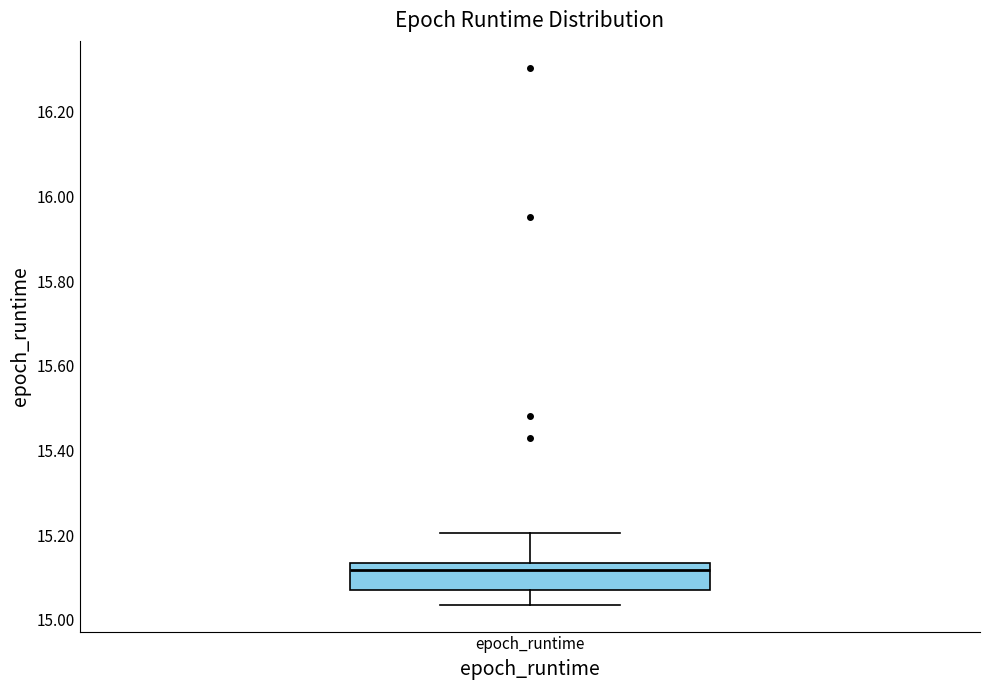

Read this box plot against the y-axis: the position of the median line, the range covered by the box, and the ends of both whiskers. The values are not printed on the chart, so give them approximately, as read against the axis.

median 15.12, box 15.06 to 15.14, whiskers 15.04 to 15.20